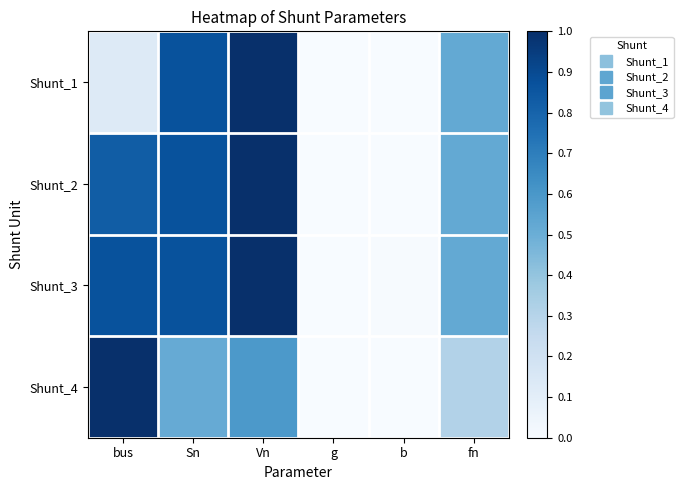

Which label corresponds to the smallest value in the chart?

g